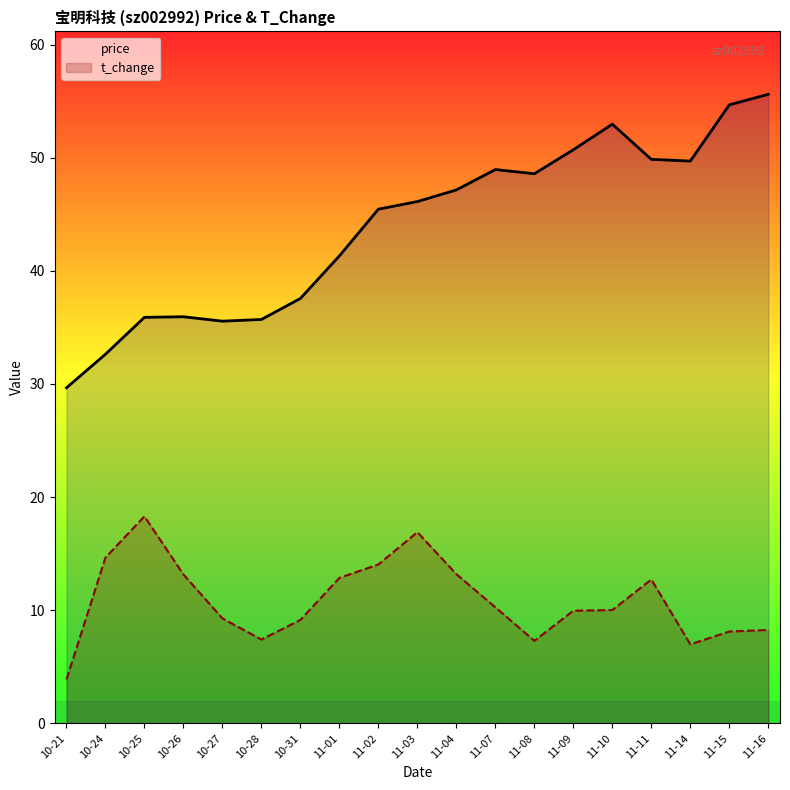

What position from the right is 10-31?

13